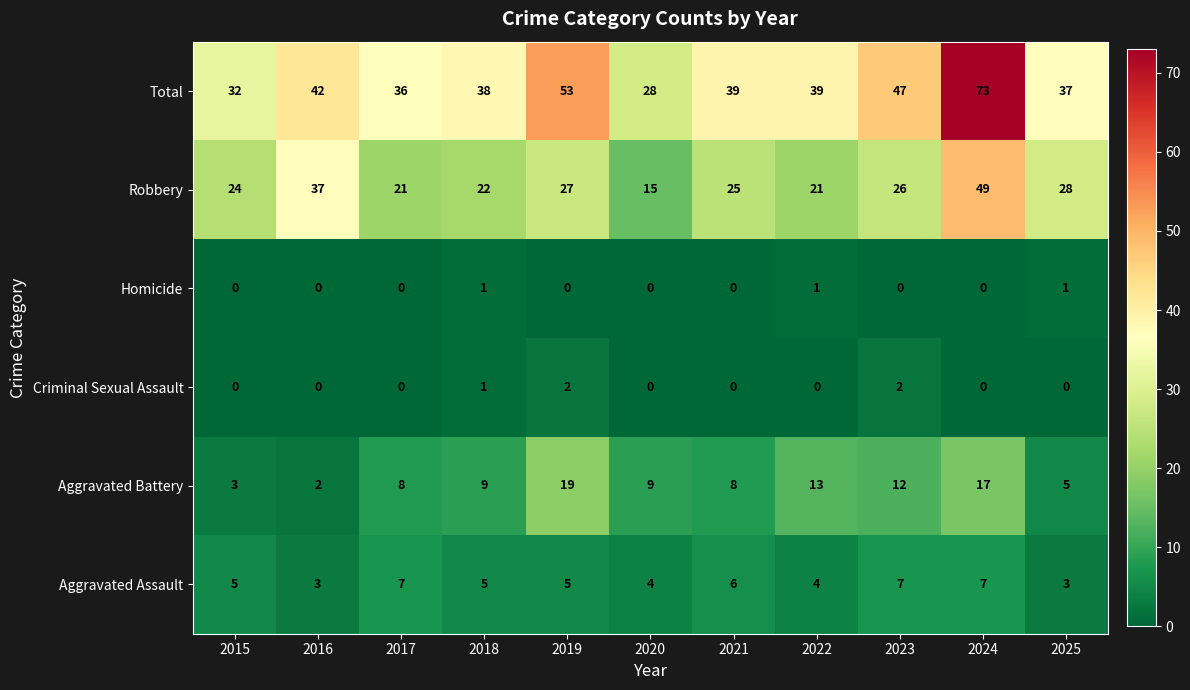

Which series has the widest spread of values?

Total